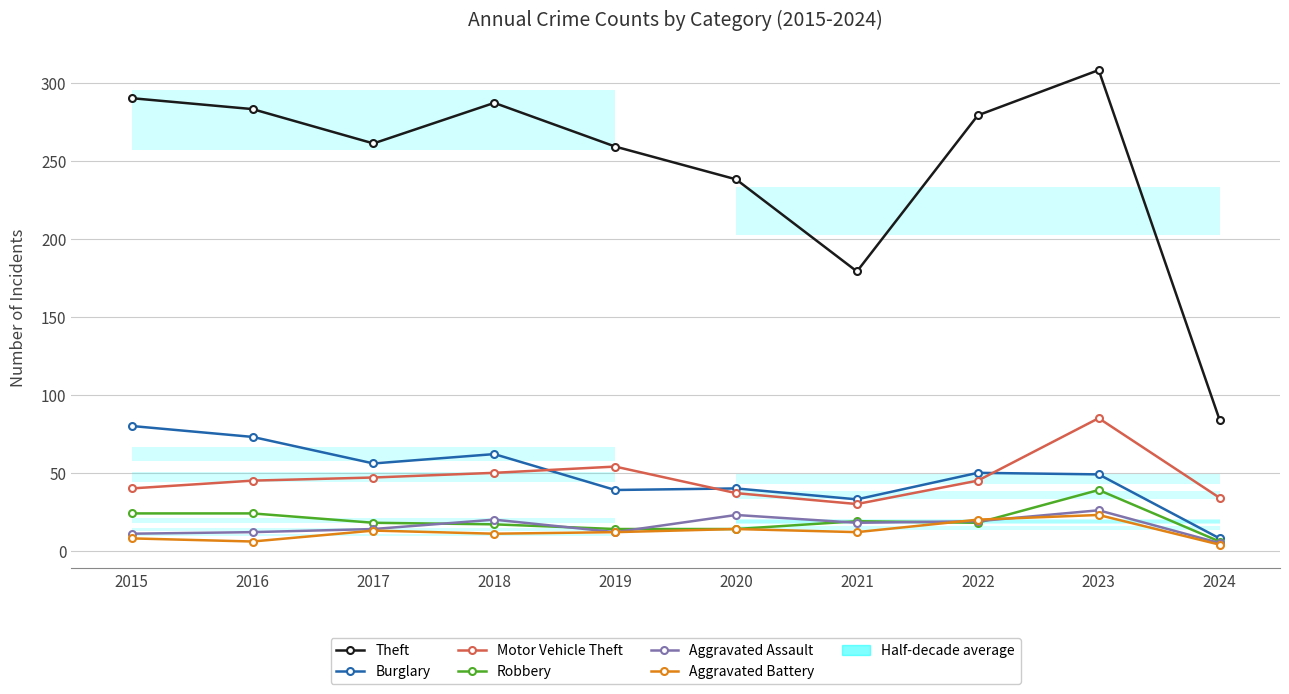

Which series has the largest total across all categories?

Theft